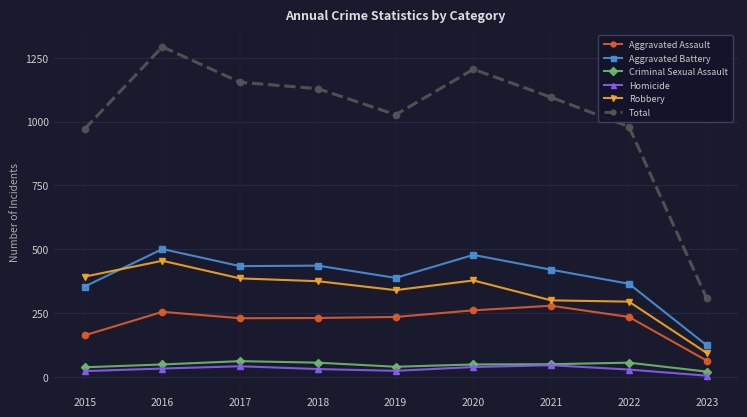

What is the difference between the highest and lowest values at 2022?

951